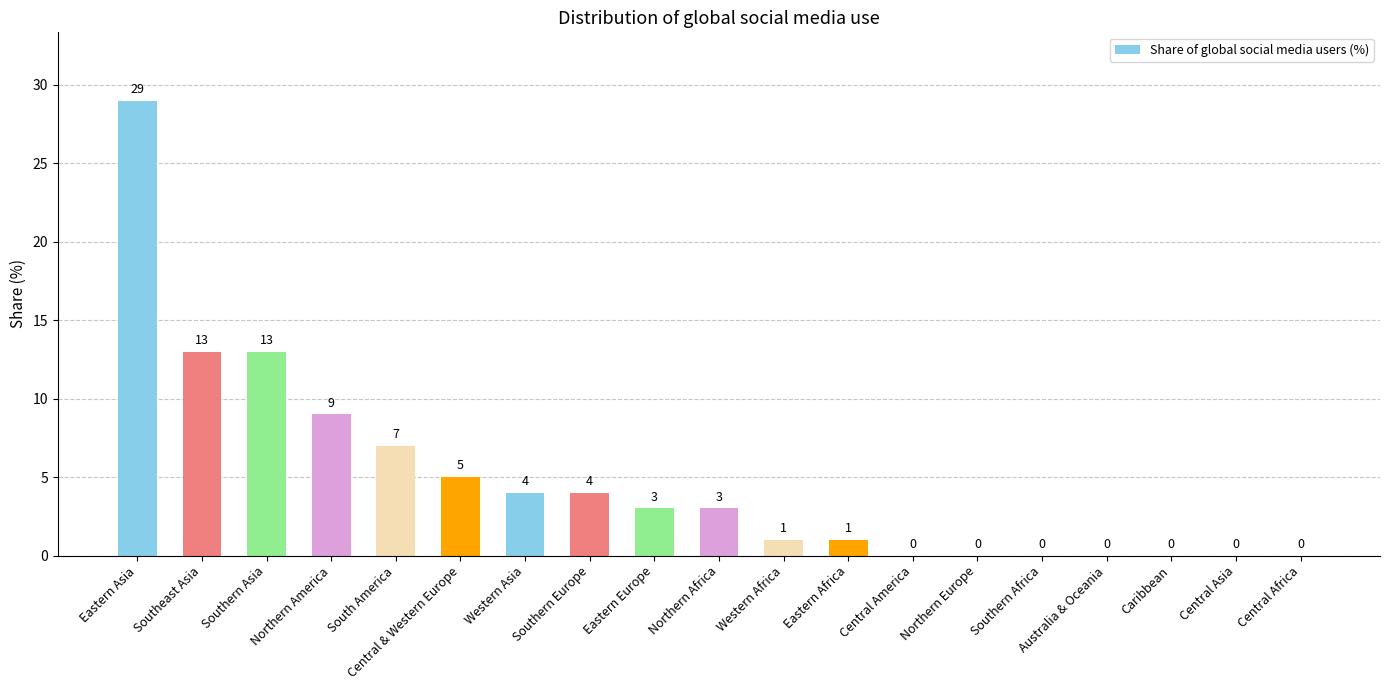

Which category has the highest value across all series?

Eastern Asia